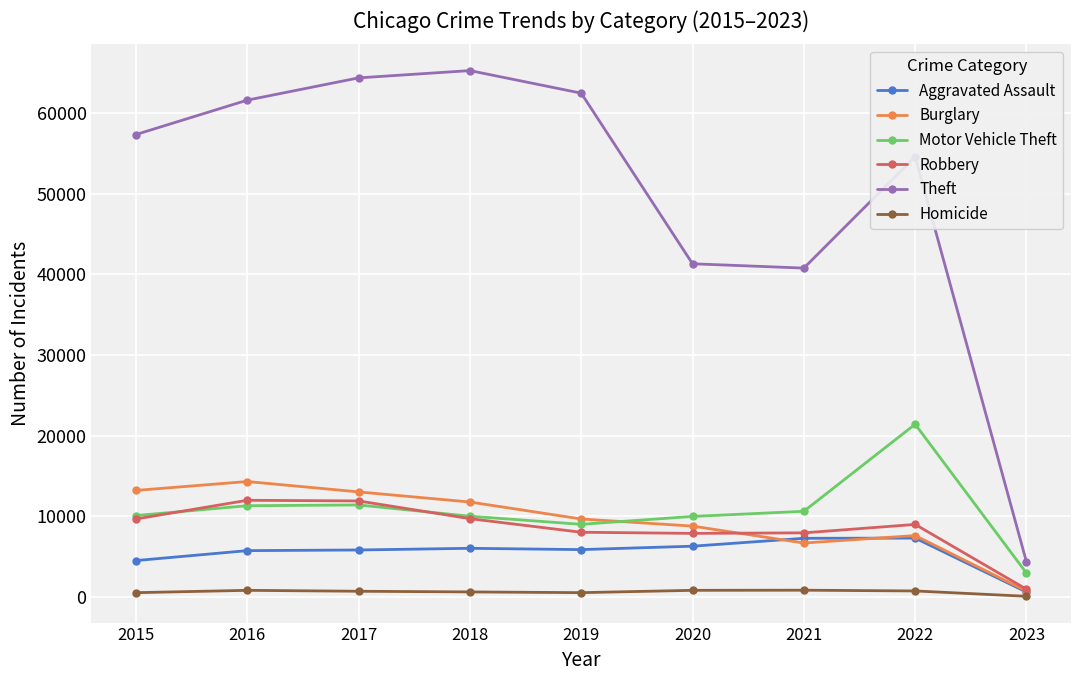

What is the value of the Motor Vehicle Theft point at the 6th from the left?

9956